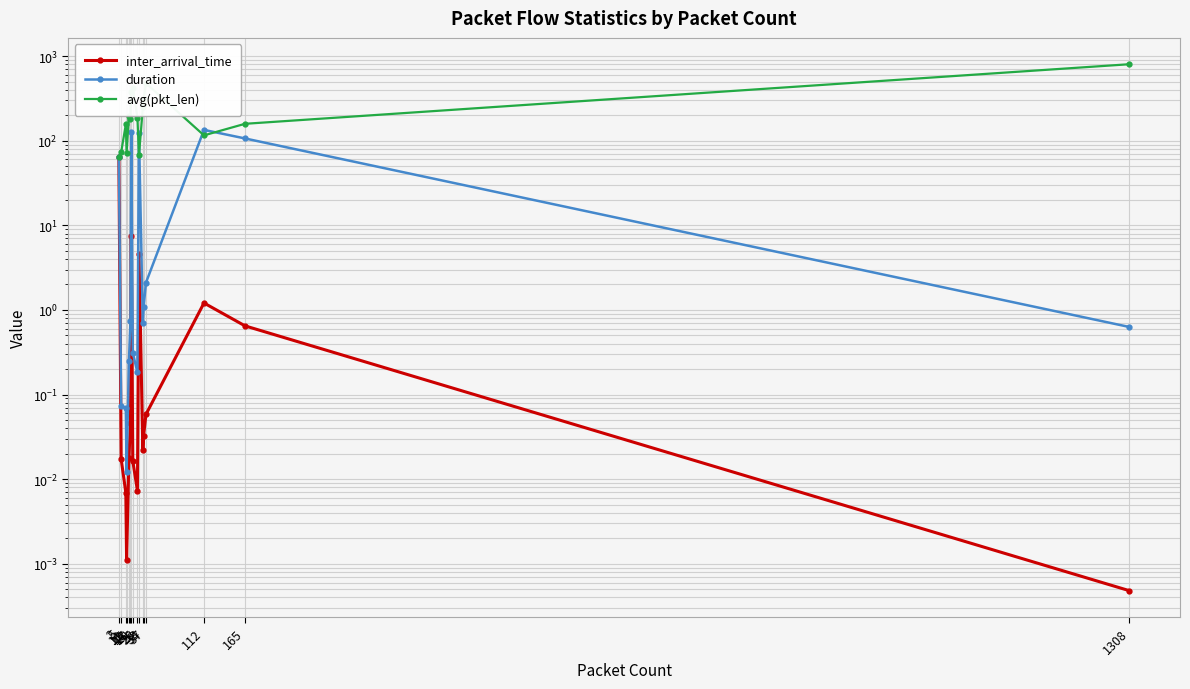

What is the difference between the avg(pkt_len) values at 15 and 5?

122.7